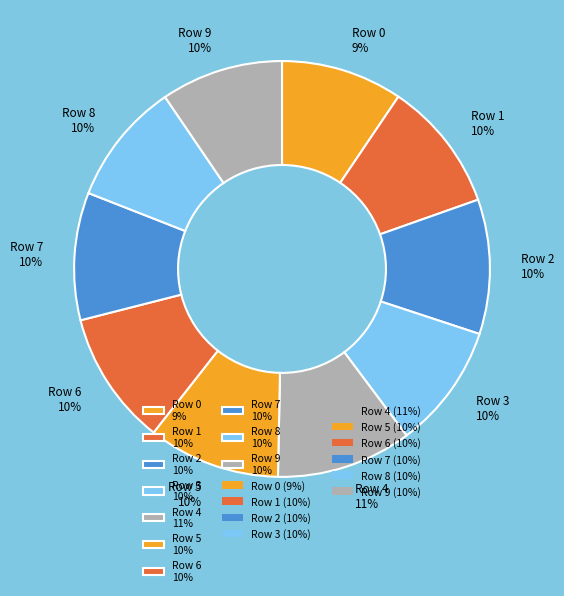

To the nearest percent, what is the average slice percentage?

10%